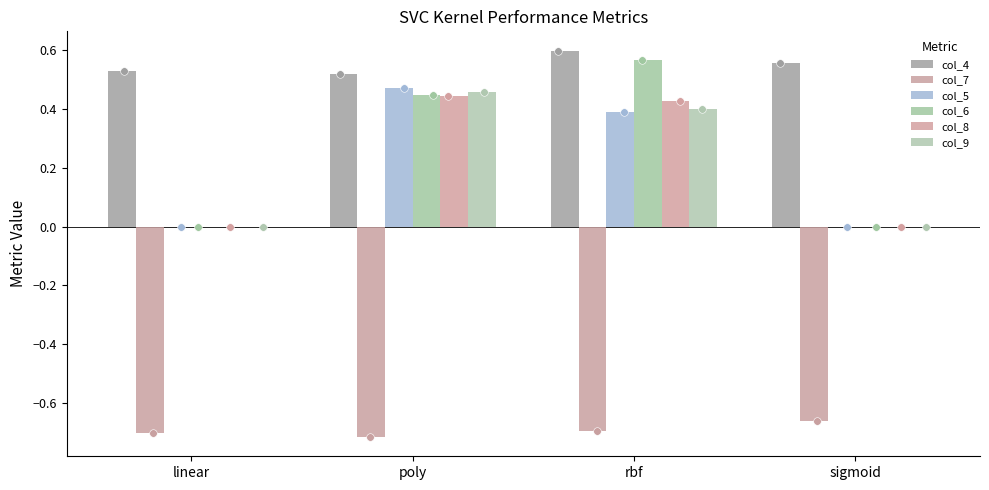

Which series contains the lowest Y value?

col_7